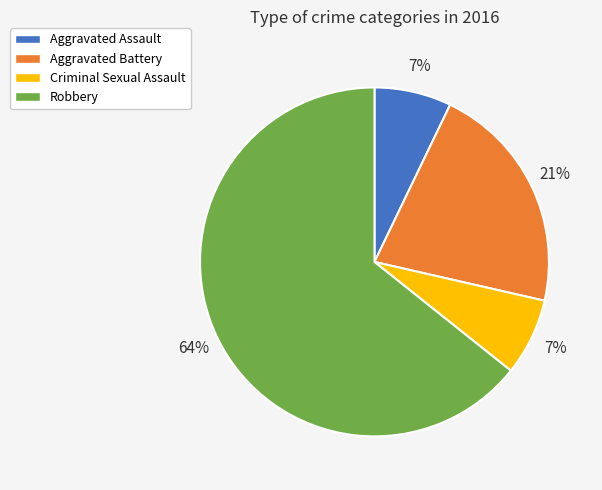

To the nearest percent, what is the difference between the Aggravated Battery and Aggravated Assault slice percentages?

14%